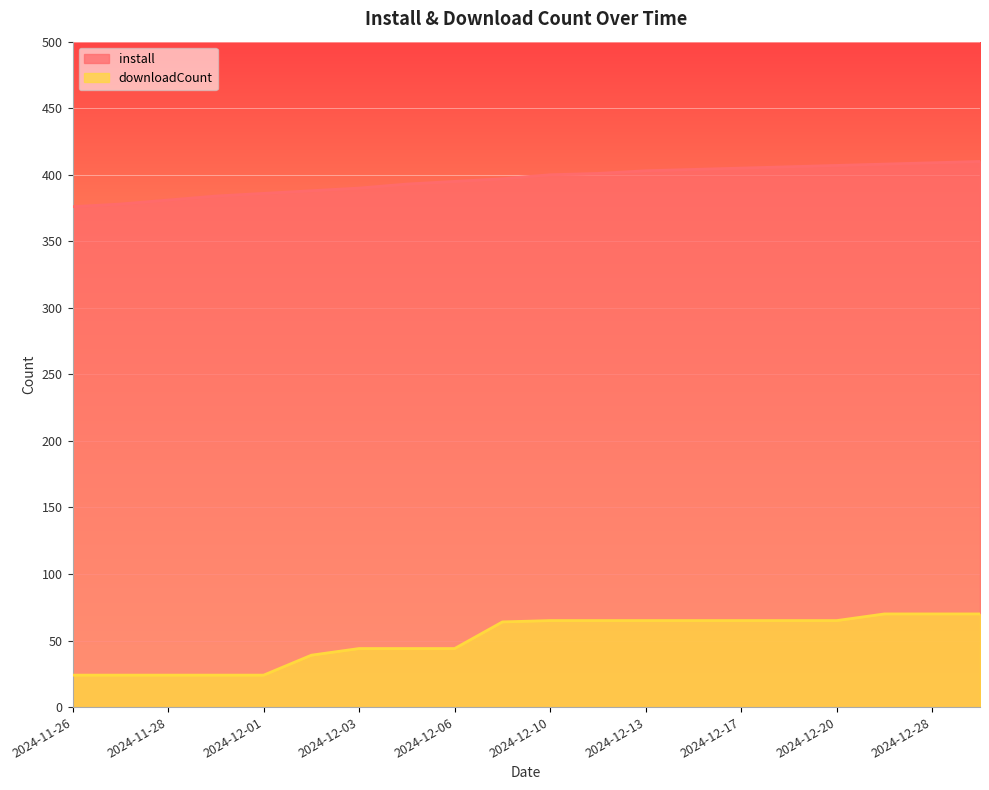

What is the total value across all series at 2024-12-02?

427